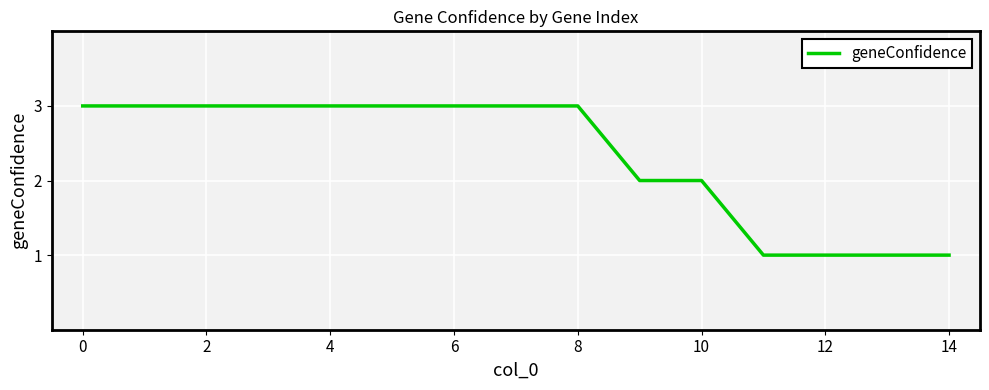

What is the smallest value displayed?

1